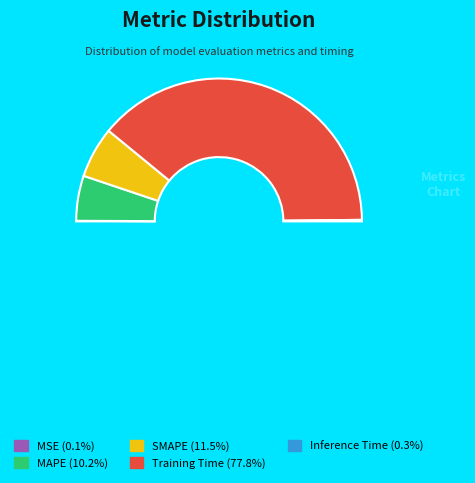

Is the sum of SMAPE and MAPE greater than half?

No